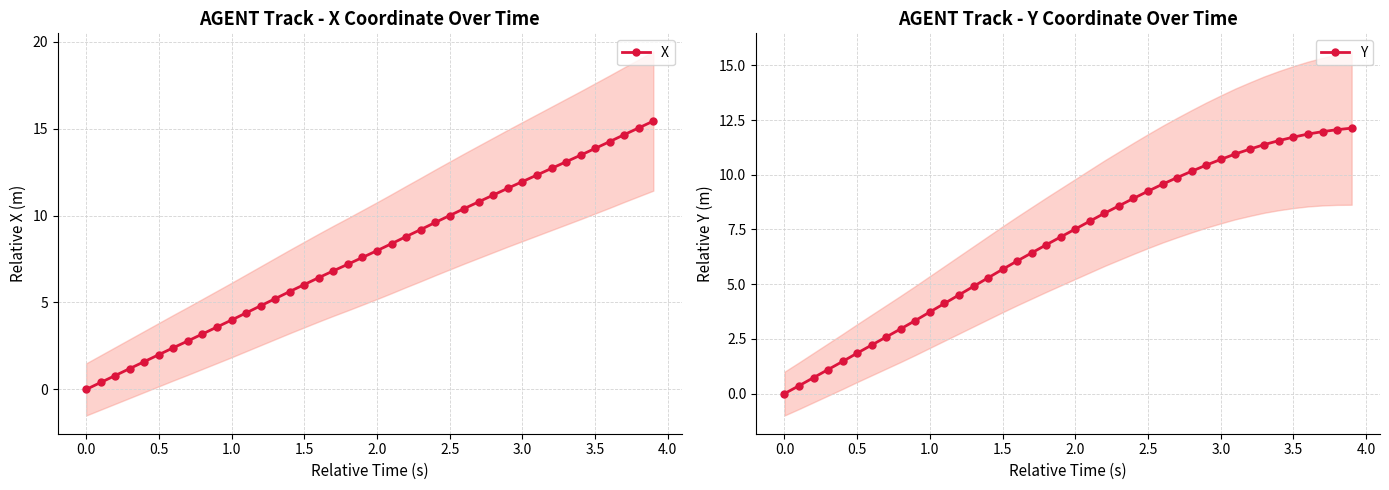

Reading left to right, list all the values displayed in this chart.

X: 0.0	0.4	0.8	1.2	1.6	2.0	2.4	2.8	3.2	3.6	4.0	4.4	4.8	5.2	5.6	6.0	6.4	6.8	7.2	7.6	8.0	8.4	8.8	9.2	9.6	10.0	10.4	10.8	11.2	11.6	11.9	12.3	12.7	13.1	13.5	13.9	14.2	14.7	15.0	15.4
Y: 0.0	0.4	0.7	1.1	1.5	1.8	2.2	2.6	3.0	3.3	3.7	4.1	4.5	4.9	5.3	5.7	6.1	6.4	6.8	7.2	7.5	7.9	8.2	8.6	8.9	9.2	9.6	9.9	10.2	10.4	10.7	11.0	11.2	11.4	11.6	11.7	11.9	12.0	12.1	12.1